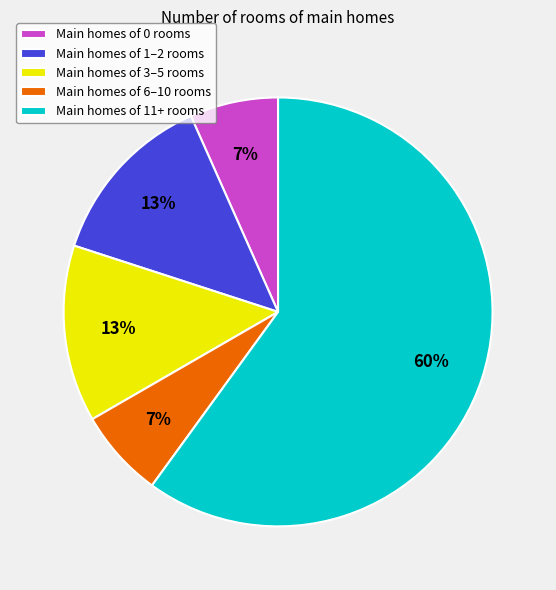

How many slices are in this pie chart?

5